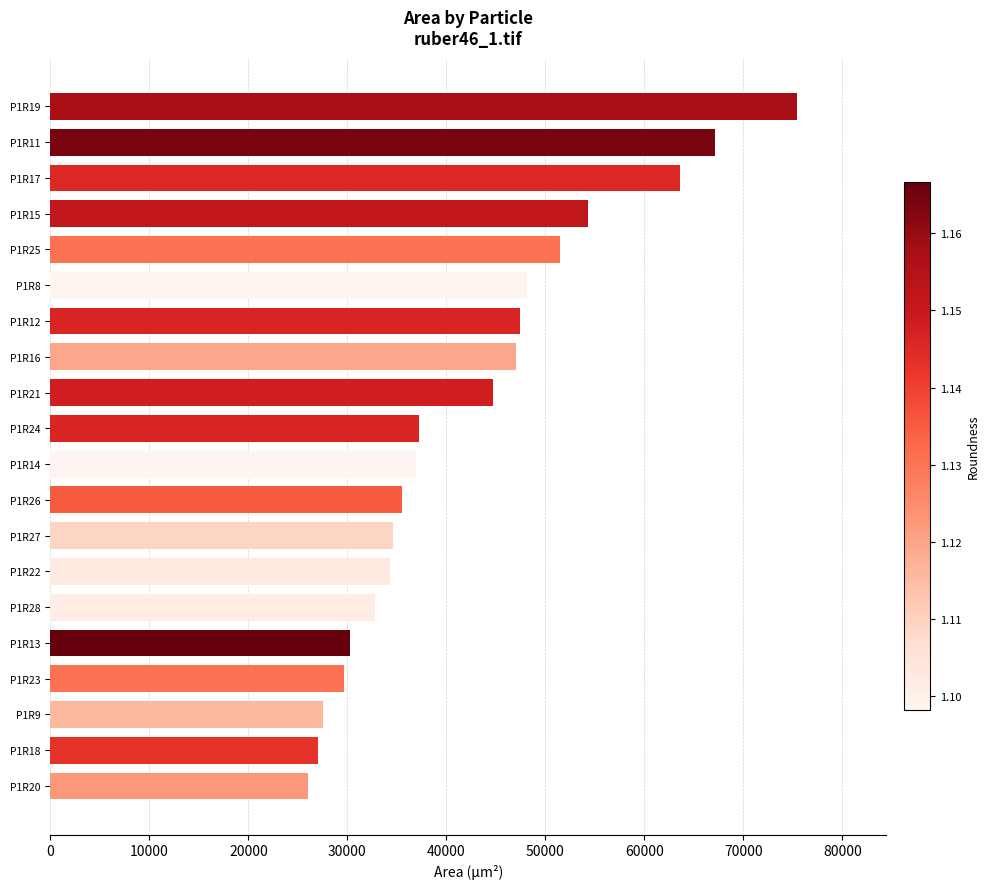

How many data points does each series have?

20